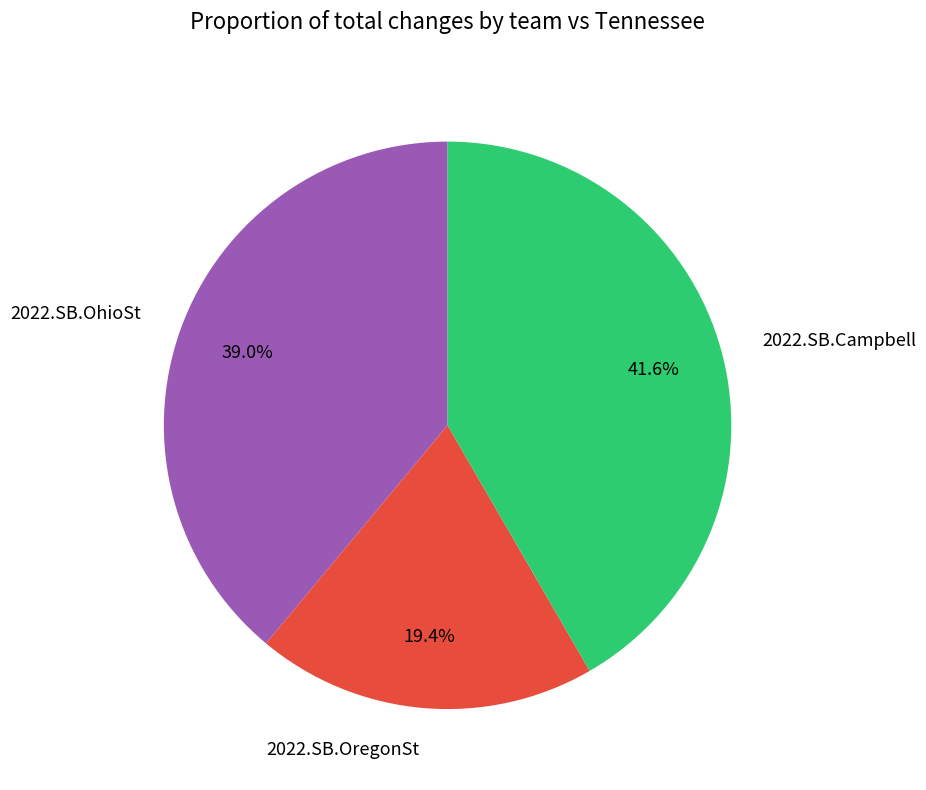

What portion of the pie excludes 2022.SB.OregonSt?

80.6%